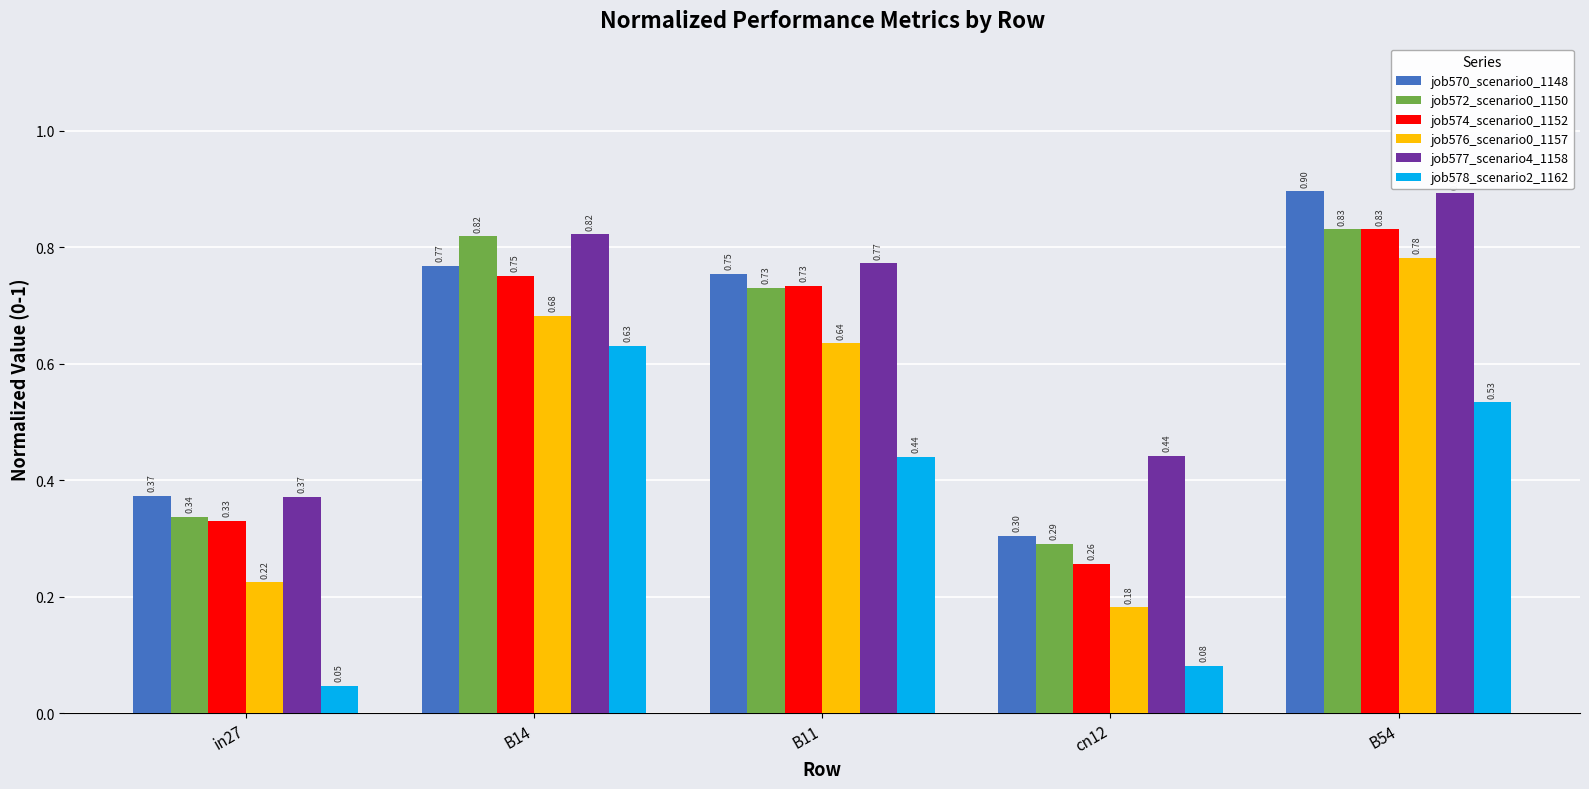

What is the label of the 2nd bar from the left?

B14